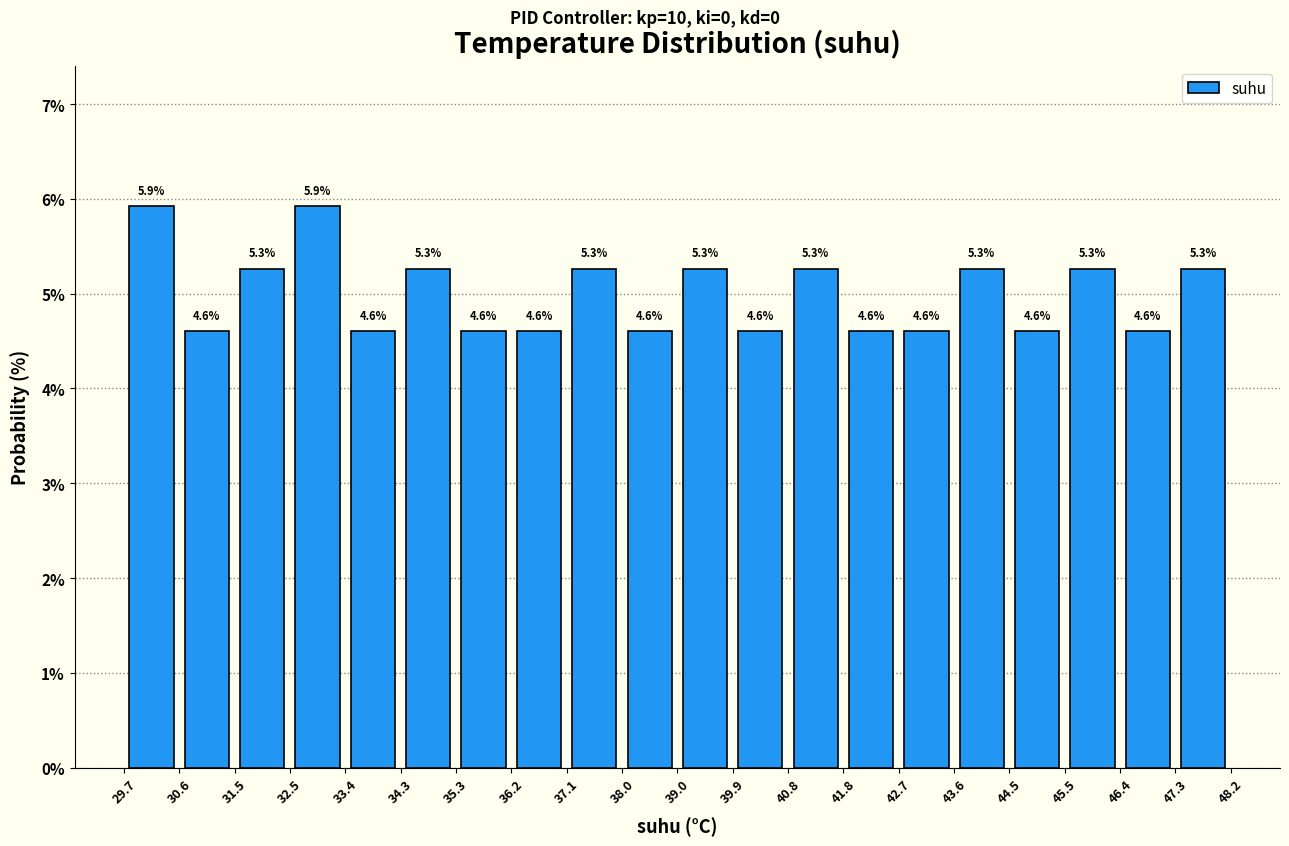

Reading left to right, transcribe this chart: for each bar, give the range it covers on the x-axis and its height.

29.7 to 30.6: 5.9
30.6 to 31.5: 4.6
31.5 to 32.5: 5.3
32.5 to 33.4: 5.9
33.4 to 34.3: 4.6
34.3 to 35.3: 5.3
35.3 to 36.2: 4.6
36.2 to 37.1: 4.6
37.1 to 38.0: 5.3
38.0 to 39.0: 4.6
39.0 to 39.9: 5.3
39.9 to 40.8: 4.6
40.8 to 41.8: 5.3
41.8 to 42.7: 4.6
42.7 to 43.6: 4.6
43.6 to 44.5: 5.3
44.5 to 45.5: 4.6
45.5 to 46.4: 5.3
46.4 to 47.3: 4.6
47.3 to 48.2: 5.3